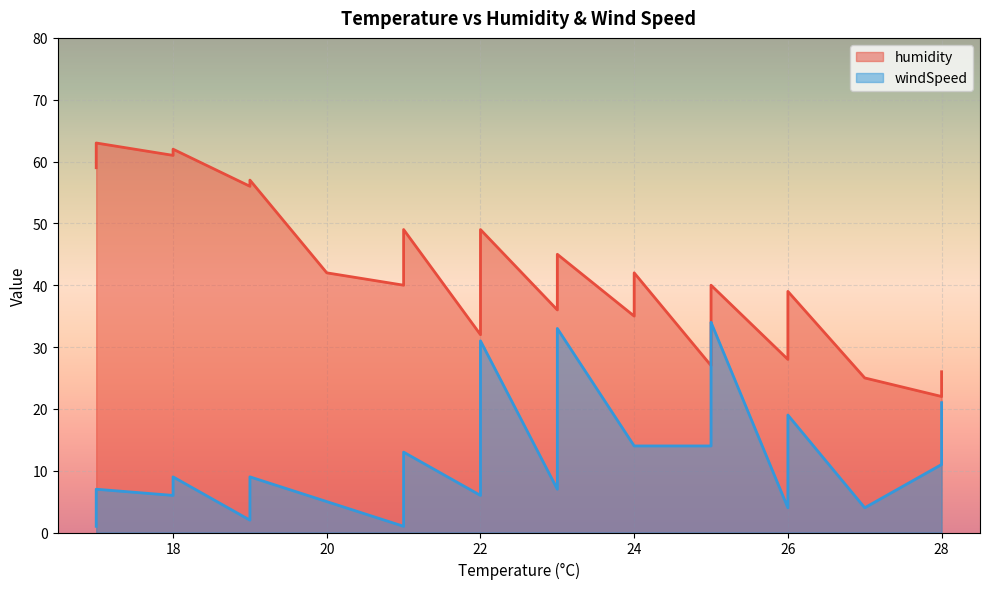

Does the chart display data point markers on the line(s)?

No